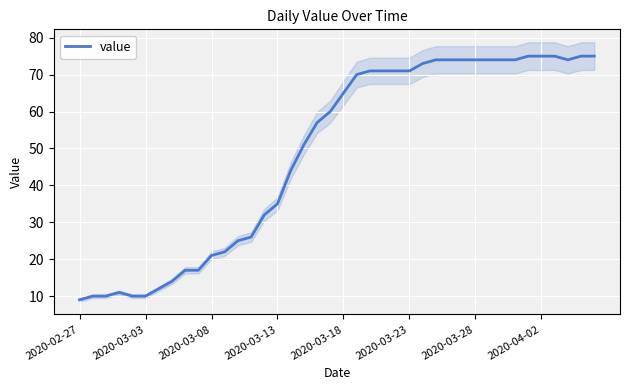

The value of value at 2020-03-18 is 36. True or false?

False